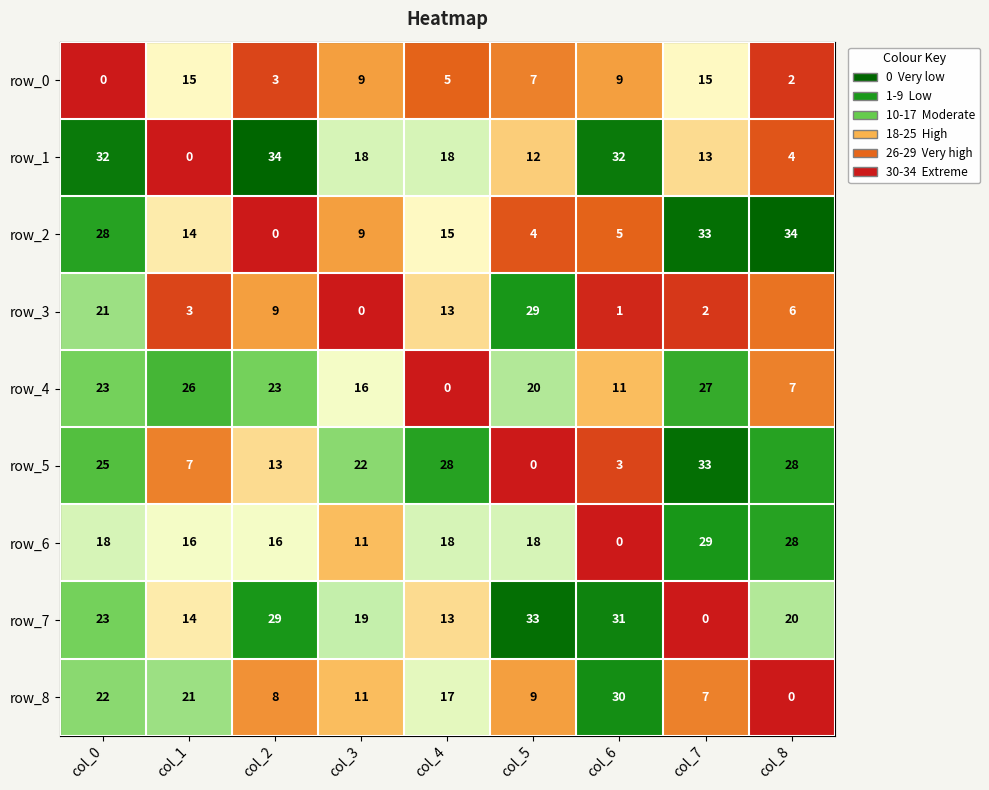

Reading left to right, extract all data points from this chart.

row_0: col_0=0	col_1=15	col_2=3	col_3=9	col_4=5	col_5=7	col_6=9	col_7=15	col_8=2
row_1: col_0=32	col_1=0	col_2=34	col_3=18	col_4=18	col_5=12	col_6=32	col_7=13	col_8=4
row_2: col_0=28	col_1=14	col_2=0	col_3=9	col_4=15	col_5=4	col_6=5	col_7=33	col_8=34
row_3: col_0=21	col_1=3	col_2=9	col_3=0	col_4=13	col_5=29	col_6=1	col_7=2	col_8=6
row_4: col_0=23	col_1=26	col_2=23	col_3=16	col_4=0	col_5=20	col_6=11	col_7=27	col_8=7
row_5: col_0=25	col_1=7	col_2=13	col_3=22	col_4=28	col_5=0	col_6=3	col_7=33	col_8=28
row_6: col_0=18	col_1=16	col_2=16	col_3=11	col_4=18	col_5=18	col_6=0	col_7=29	col_8=28
row_7: col_0=23	col_1=14	col_2=29	col_3=19	col_4=13	col_5=33	col_6=31	col_7=0	col_8=20
row_8: col_0=22	col_1=21	col_2=8	col_3=11	col_4=17	col_5=9	col_6=30	col_7=7	col_8=0